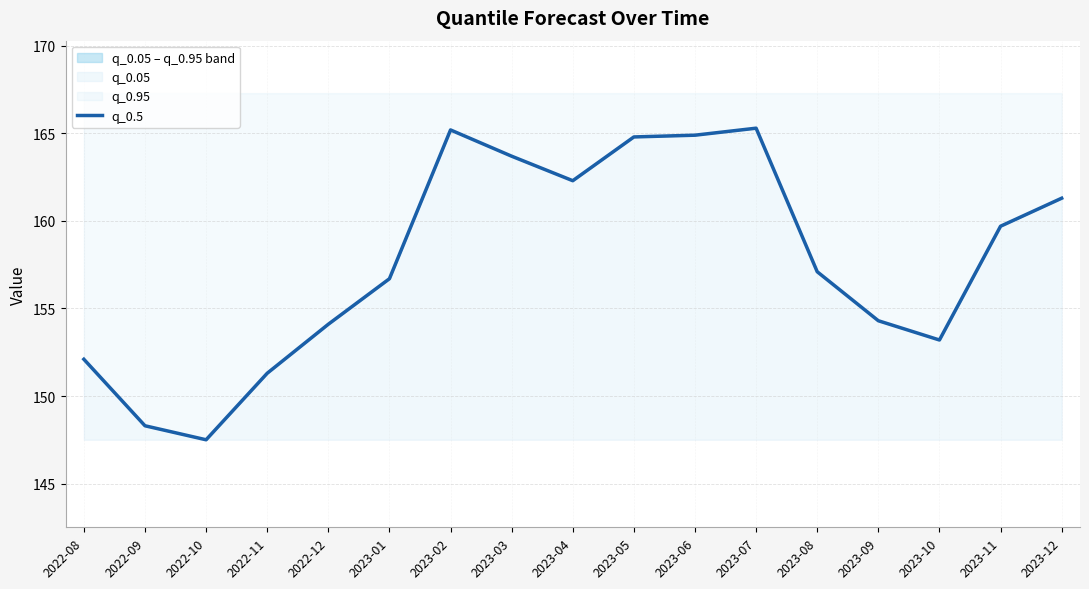

What is the sum of all values?

2681.8